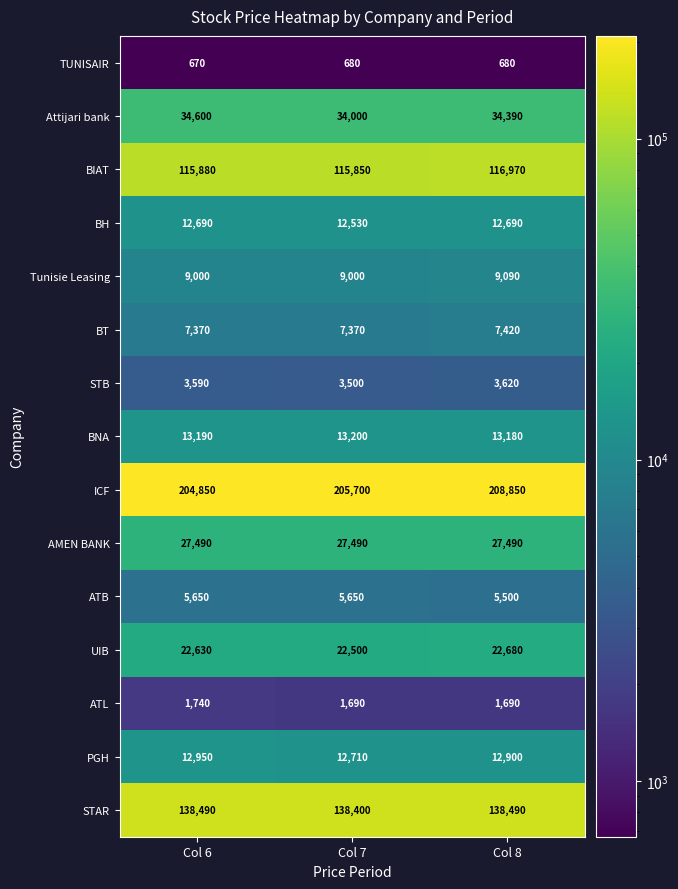

What is the difference between the ICF values at Col 8 and Col 6?

4000